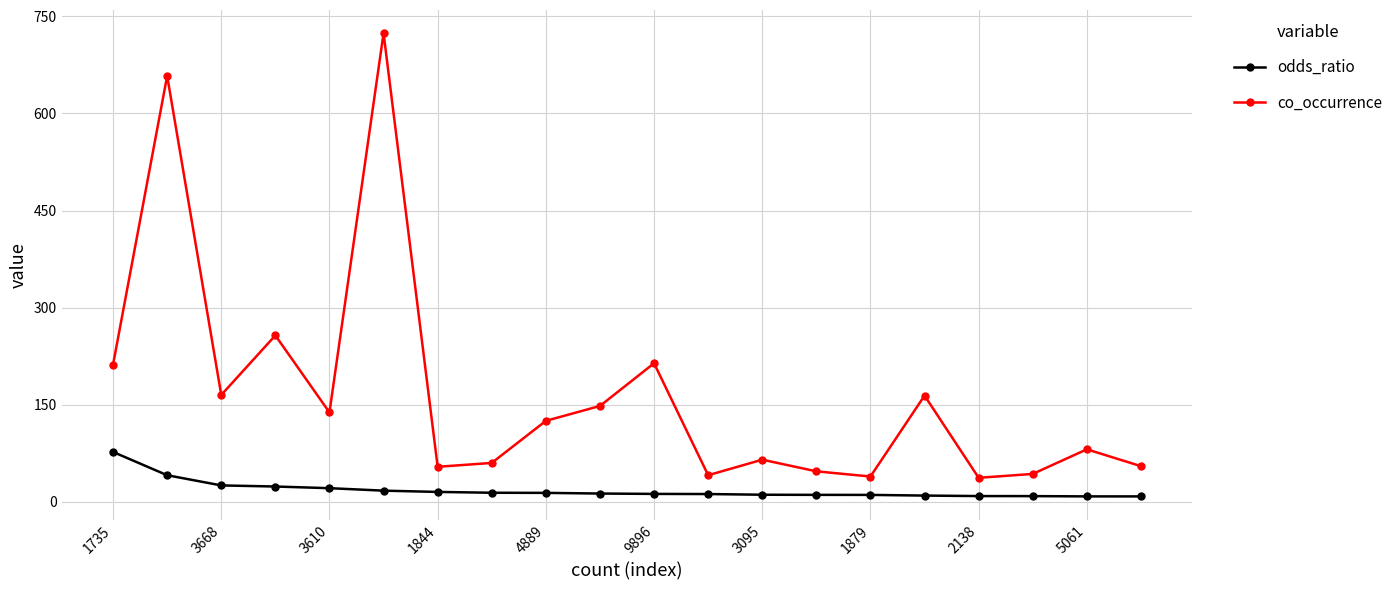

What is the sum of all co_occurrence values?

3327.0